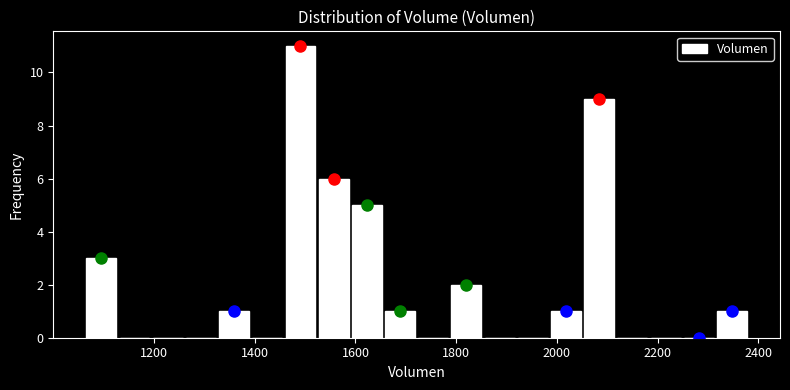

Around what value on the x-axis is the tallest bar? Give the approximate position of its centre, as read against the axis.

1500